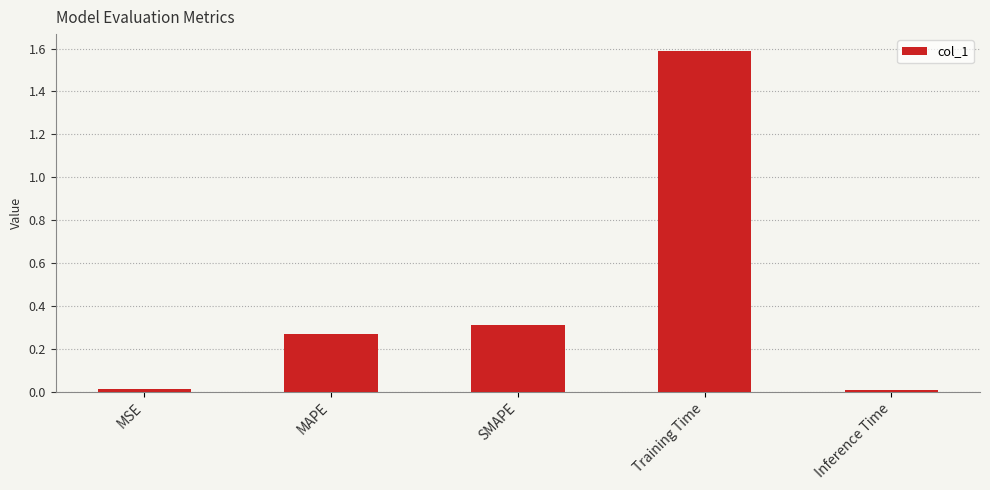

What is the difference between the values at SMAPE and Training Time?

1.3